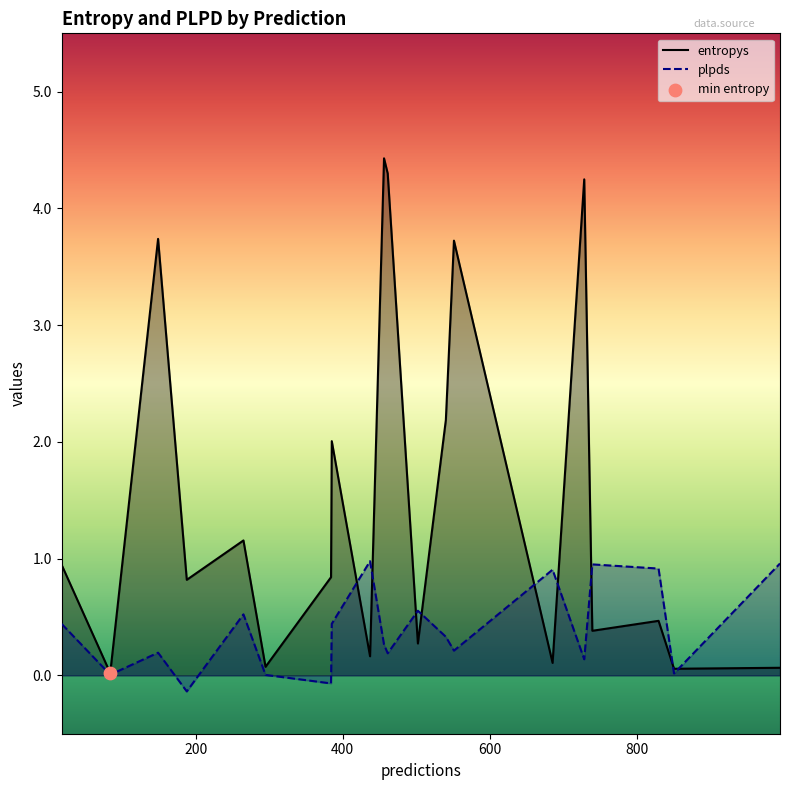

Which series contains the lowest Y value?

plpds_line